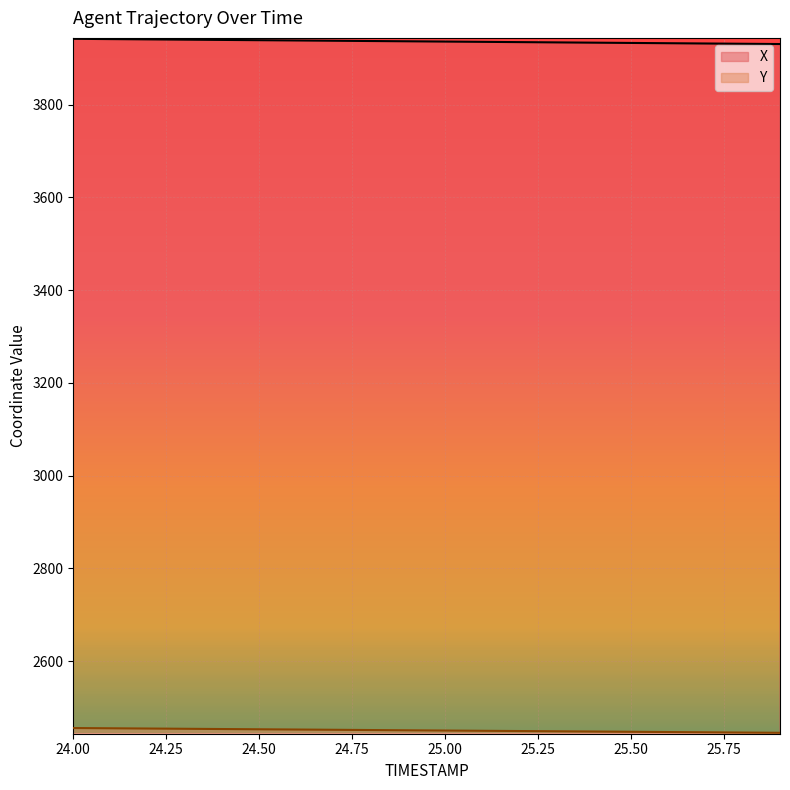

True or false: Y and X cross at least once.

False